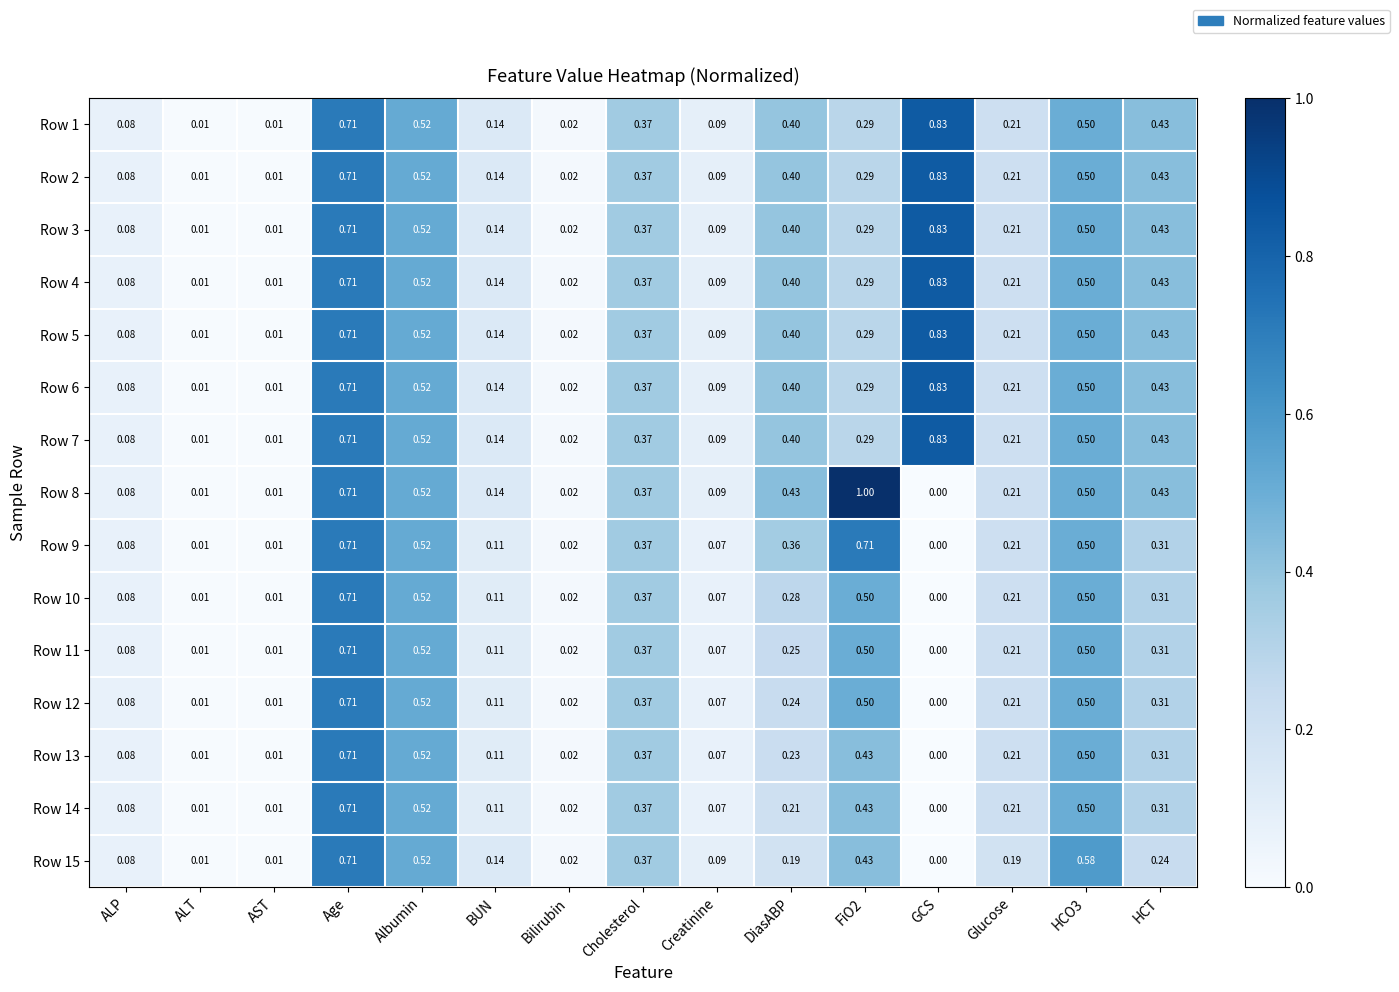

Which series has the largest range (max minus min)?

Row 8